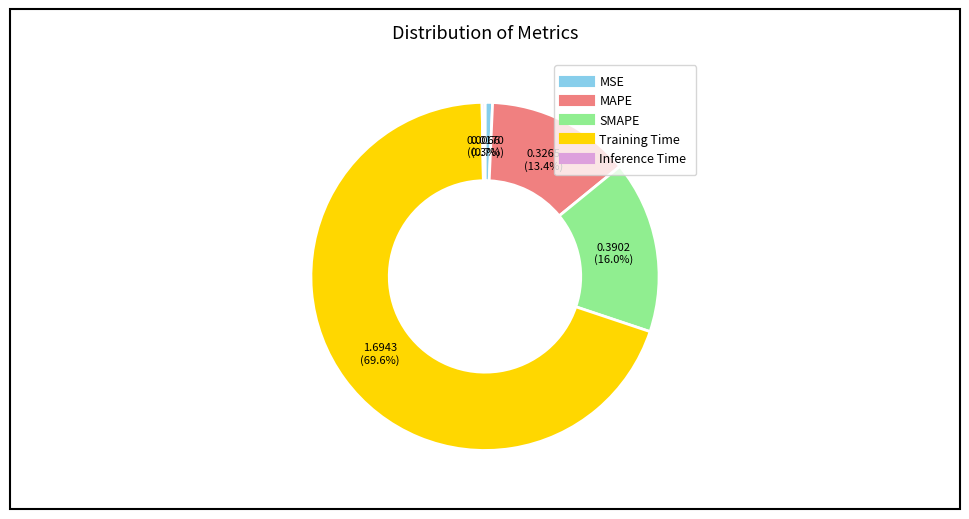

To the nearest percent, what portion does MSE represent?

1%